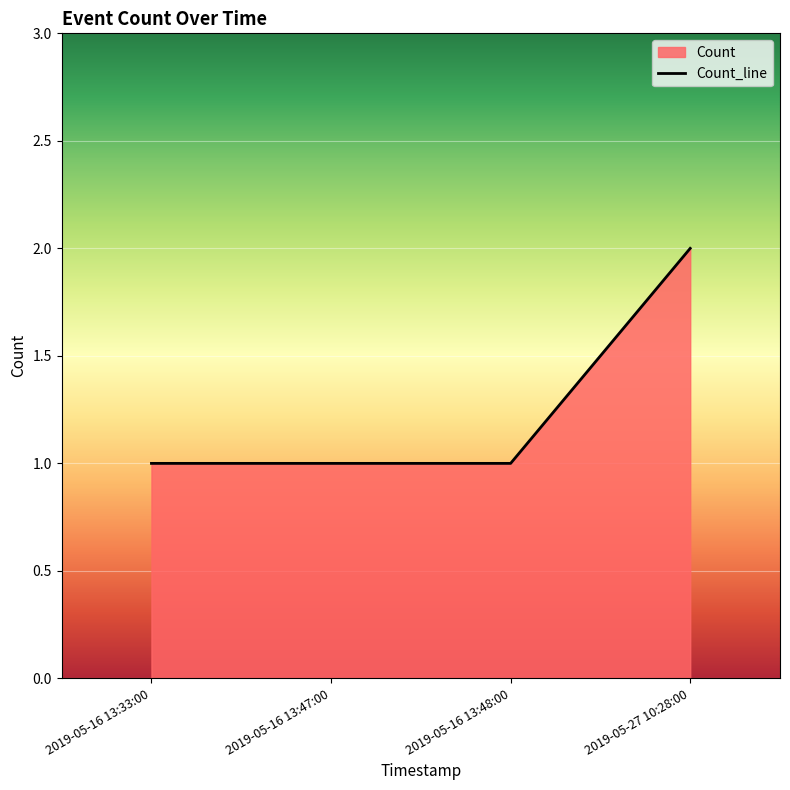

Rank the categories by value from highest to lowest.

2019-05-27 10:28:00, 2019-05-16 13:33:00, 2019-05-16 13:47:00, 2019-05-16 13:48:00